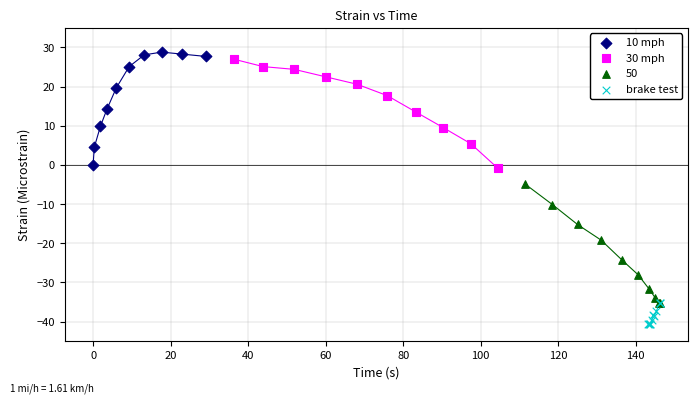

Which series contains the highest Y value?

10 mph